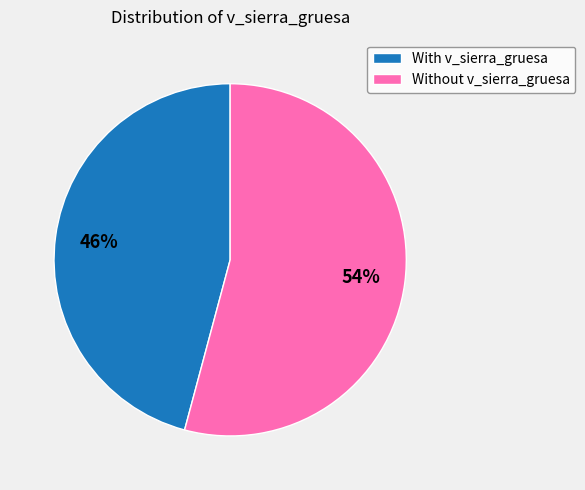

Which slice is the smallest?

With v_sierra_gruesa